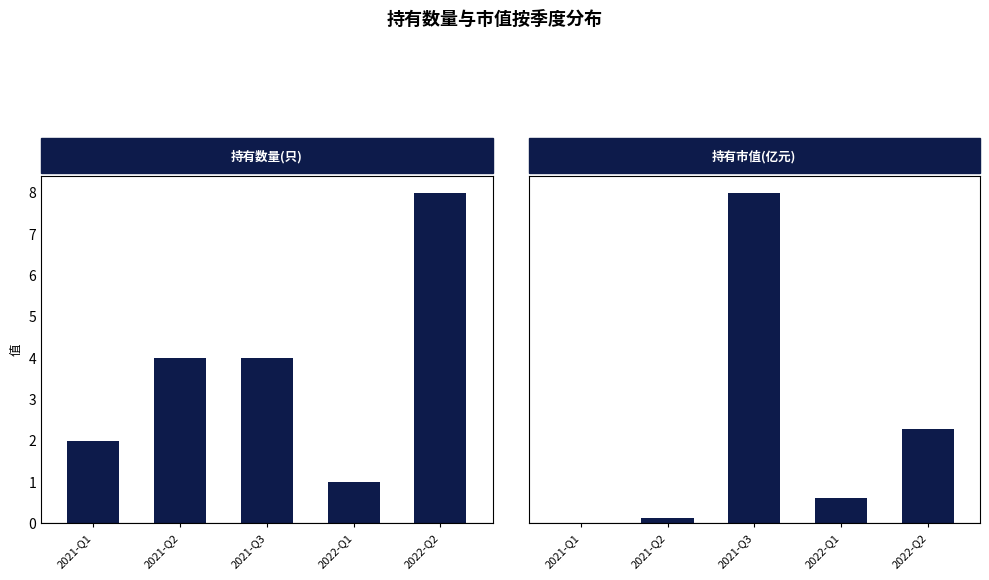

What is the minimum value for 持有数量(只)?

1.0